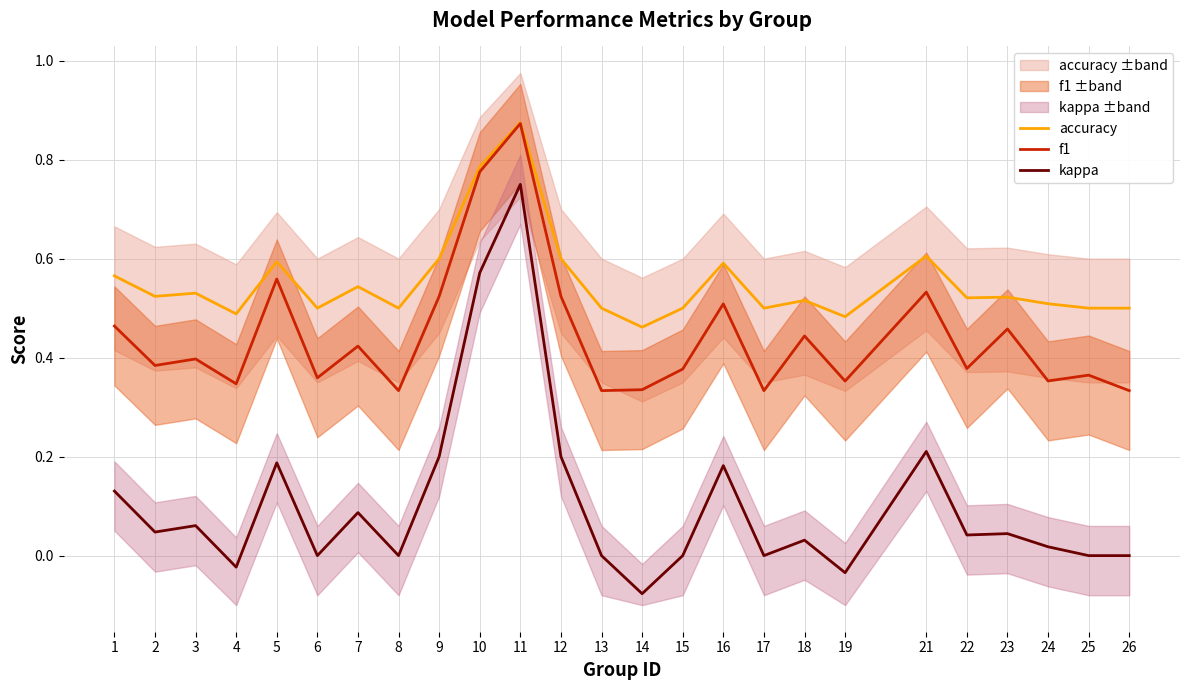

What is the lowest value of the accuracy series?

0.5